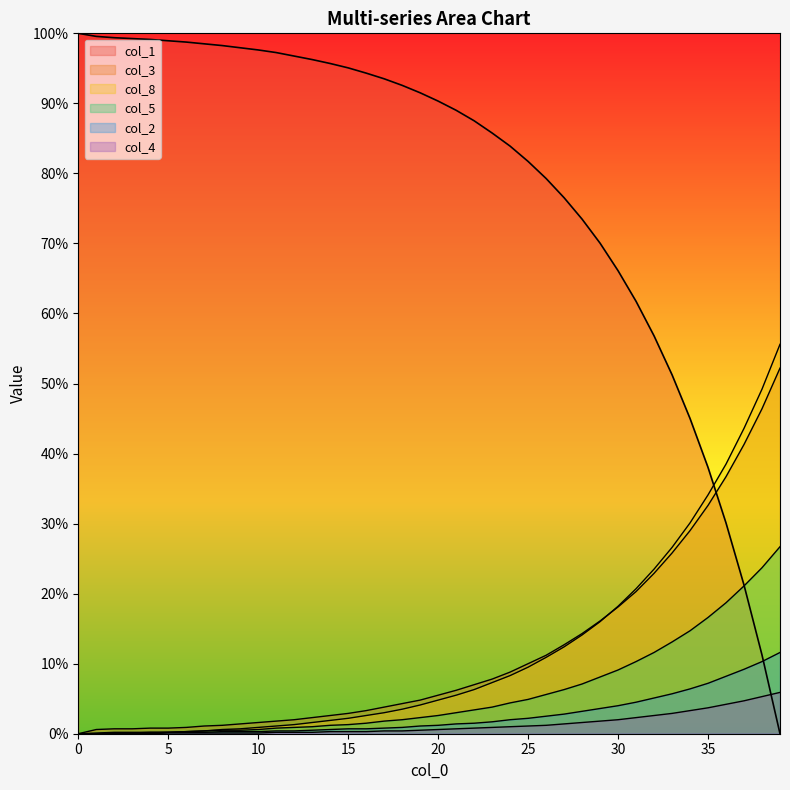

At how many categories does at least one series exceed 61?

32